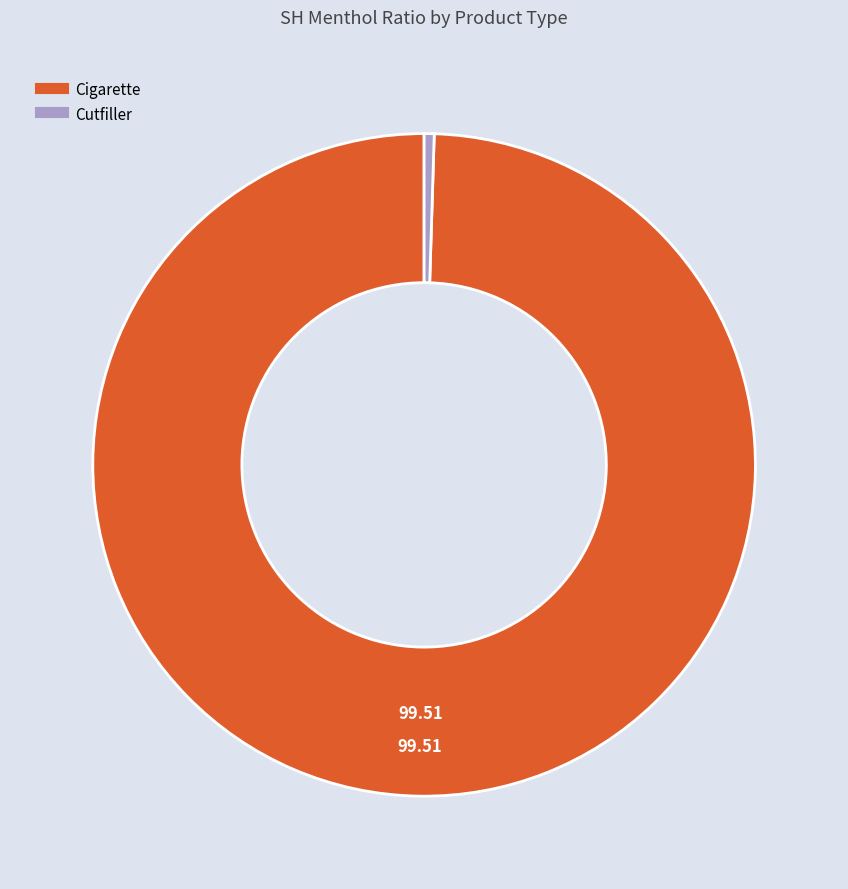

Between Cigarette and Cutfiller, which is larger?

Cigarette